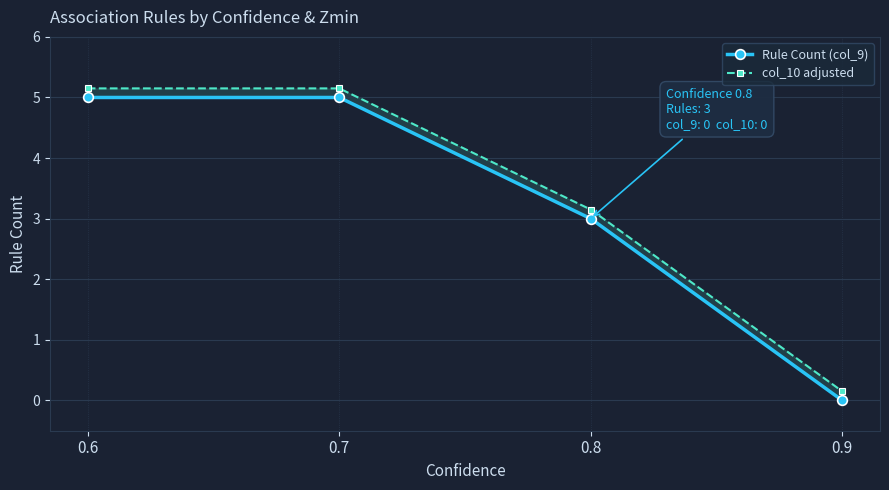

Rank the series by their average value, from highest to lowest.

col_10 adjusted, Rule Count (col_9)